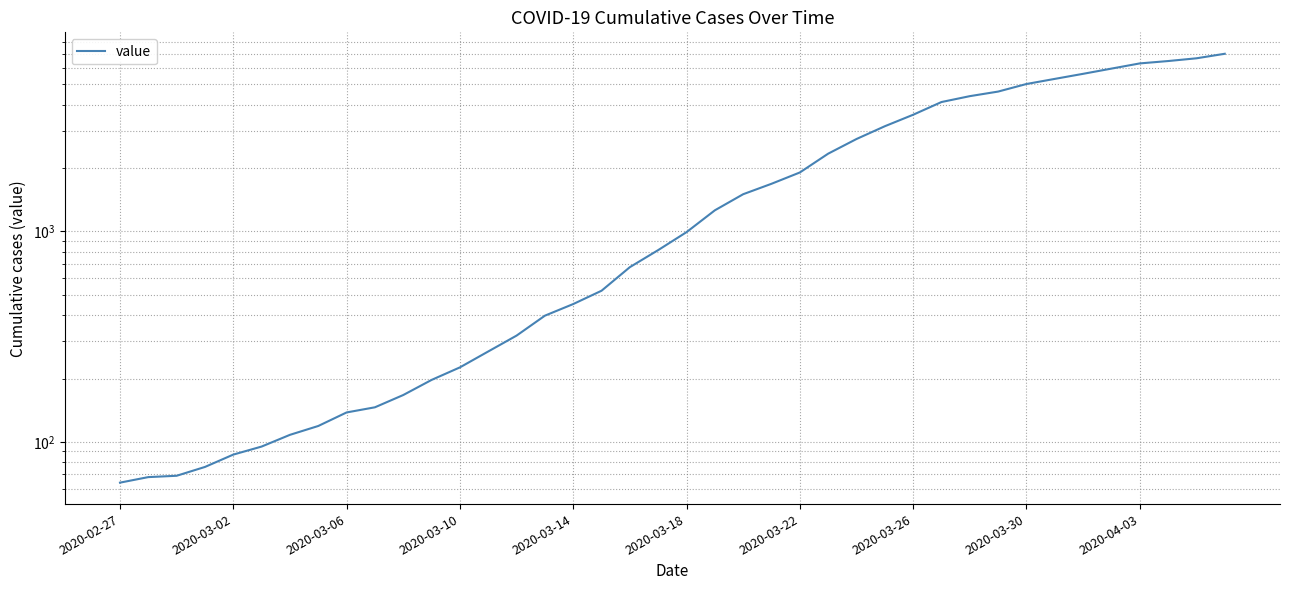

What is the sum of all values?

85676